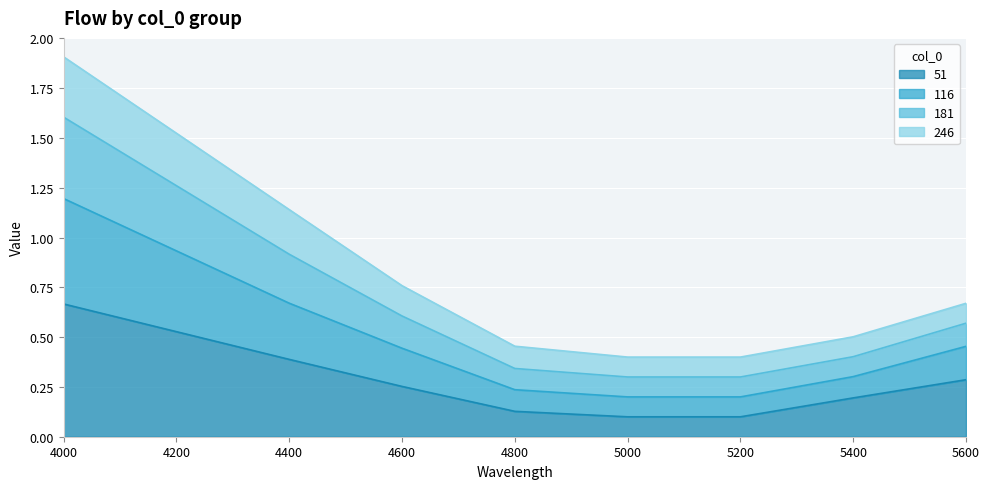

True or false: 181 and 116 intersect in this chart.

False